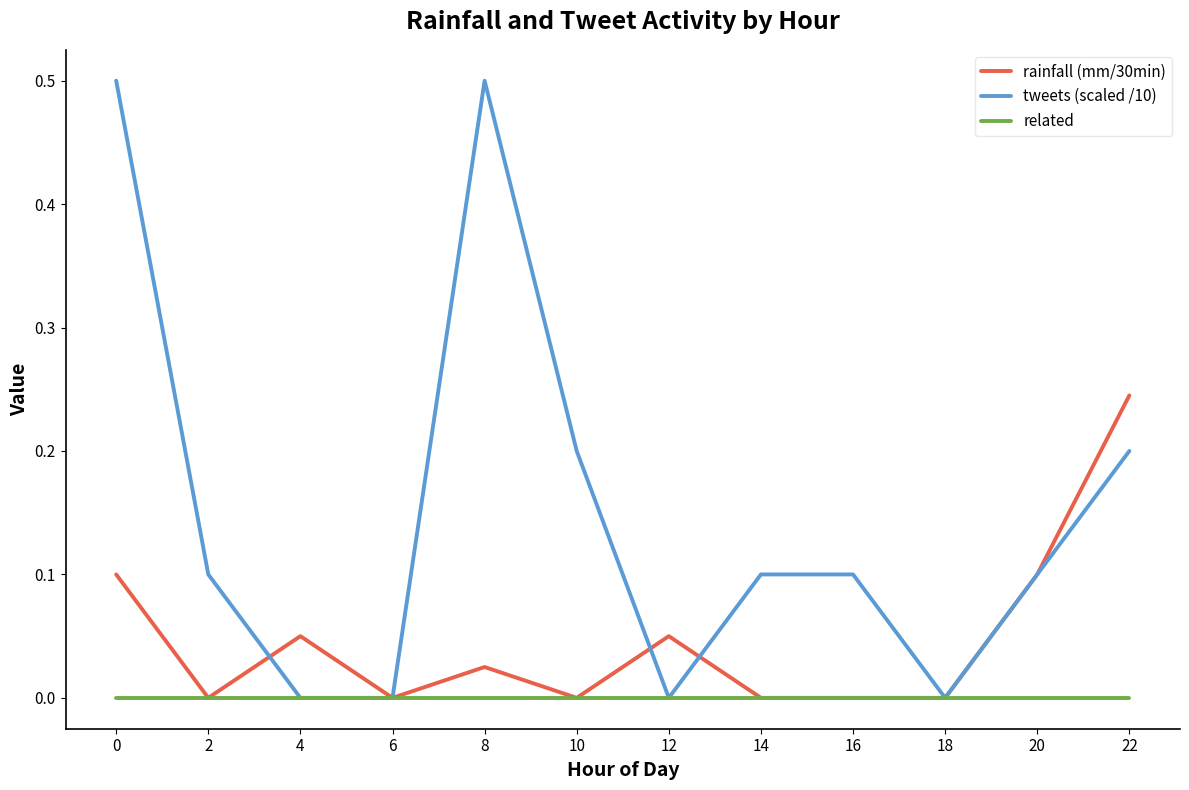

True or false: rainfall (mm/30min) has a value of 0.1 at 0.

True